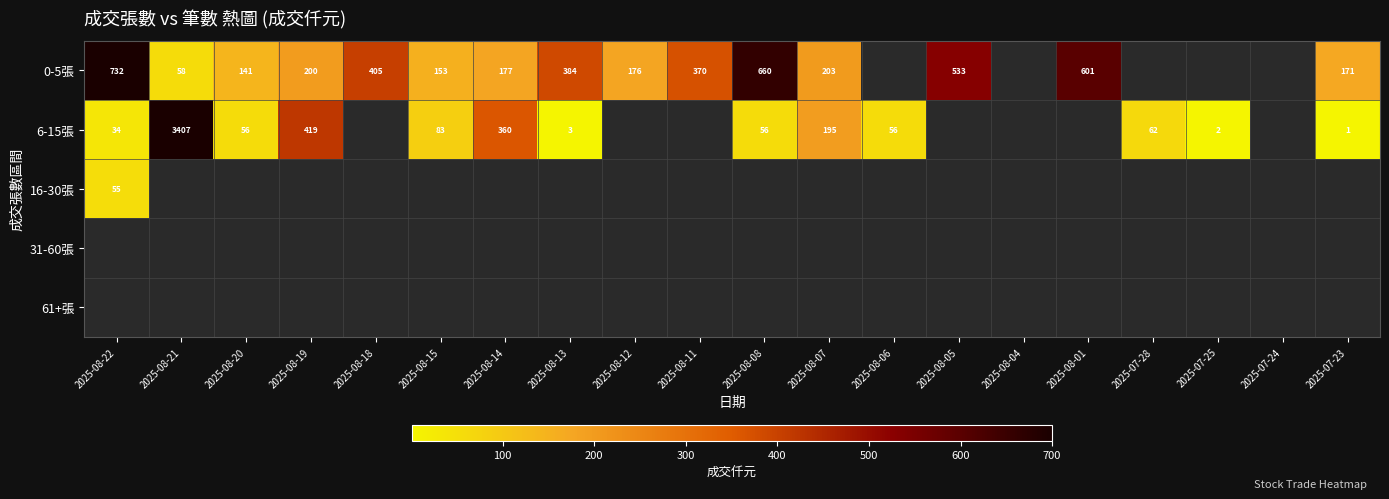

Is the value of 0-5張 at 2025-07-23 greater than the value of 6-15張 at 2025-08-22?

Yes